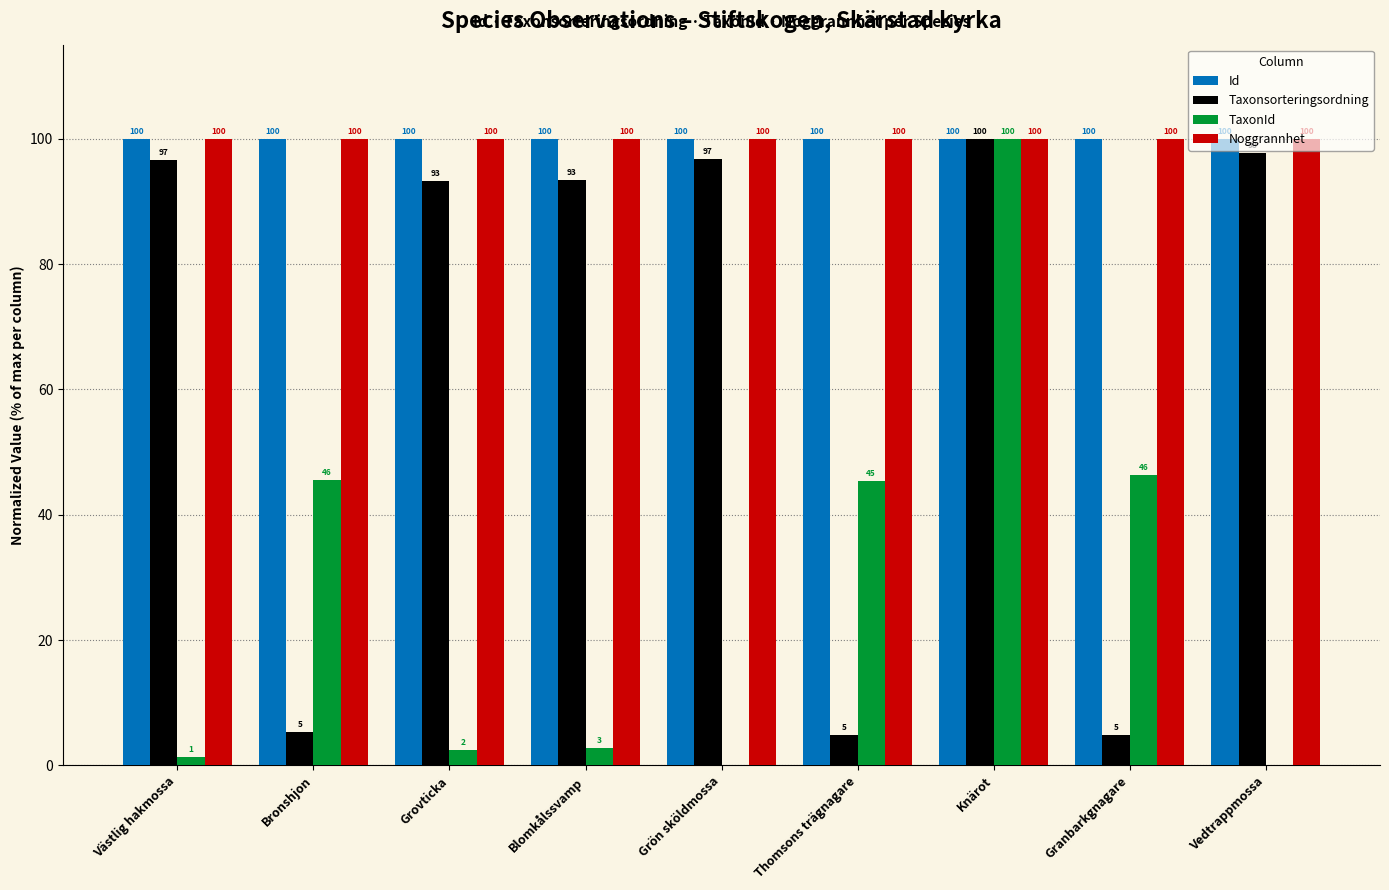

At which category is the sum across all series the highest?

Knärot